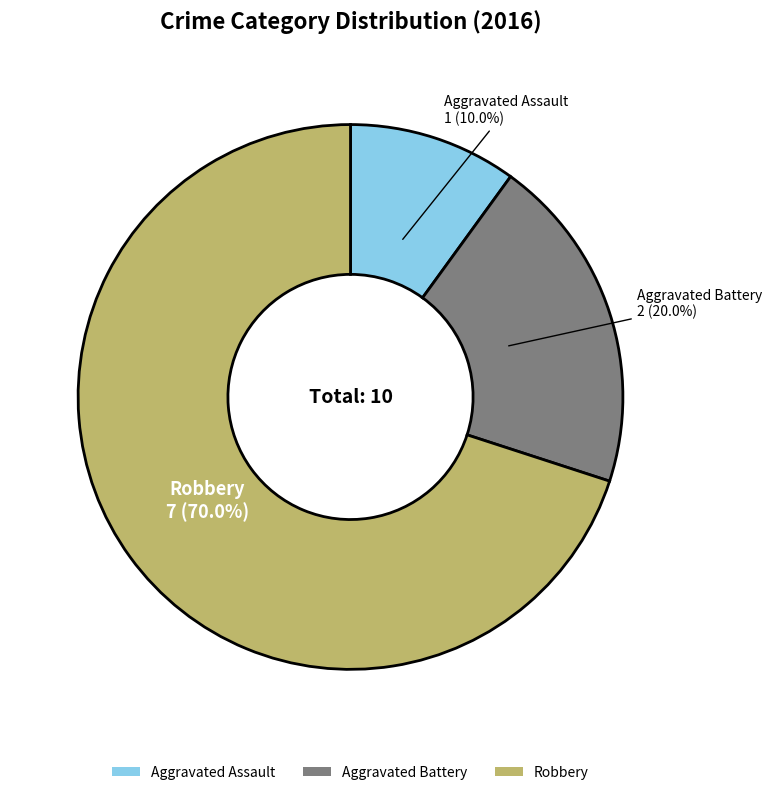

Which has a higher value, Robbery or Aggravated Assault?

Robbery